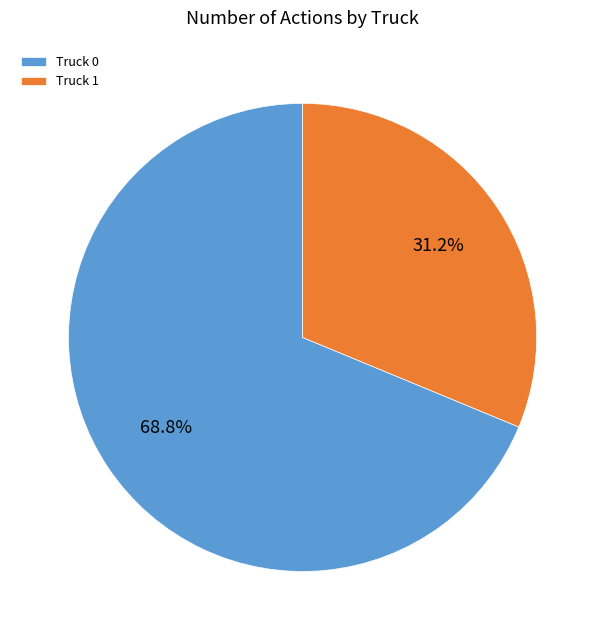

Does Truck 0 represent more than half of the total?

Yes